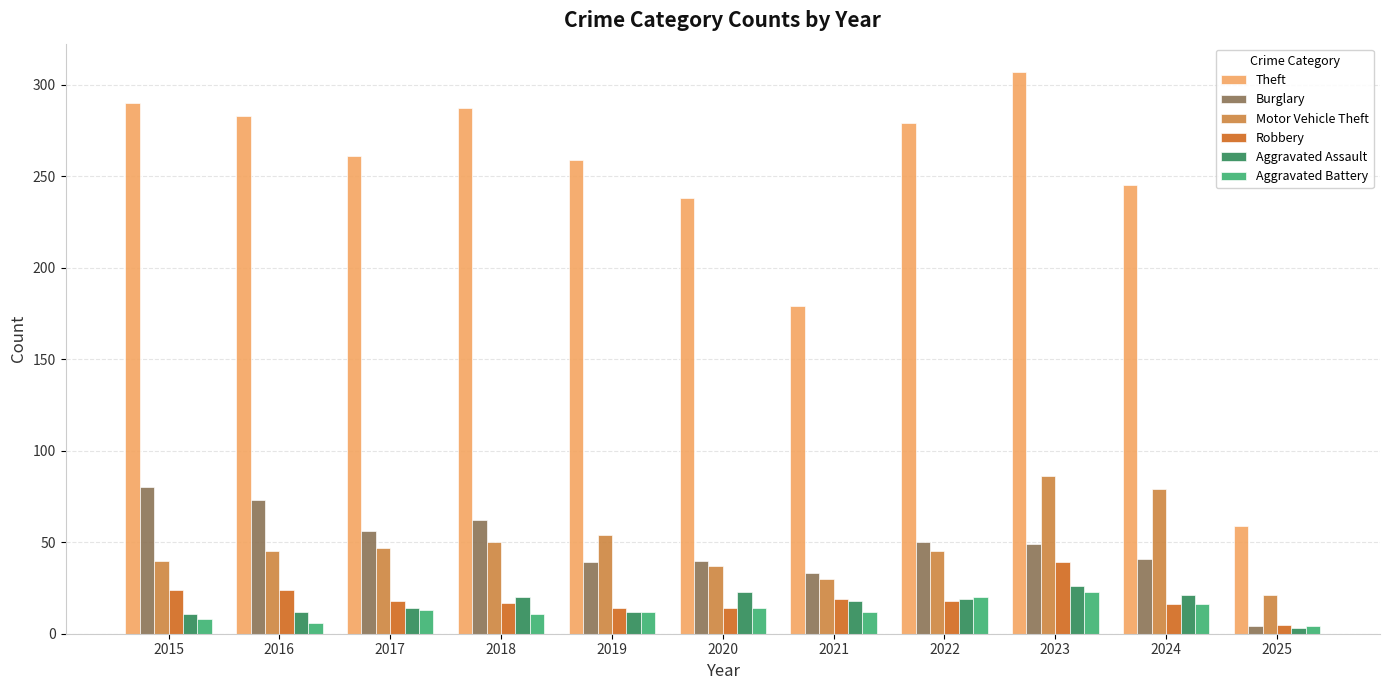

What is the difference between the highest and lowest values at 2024?

229